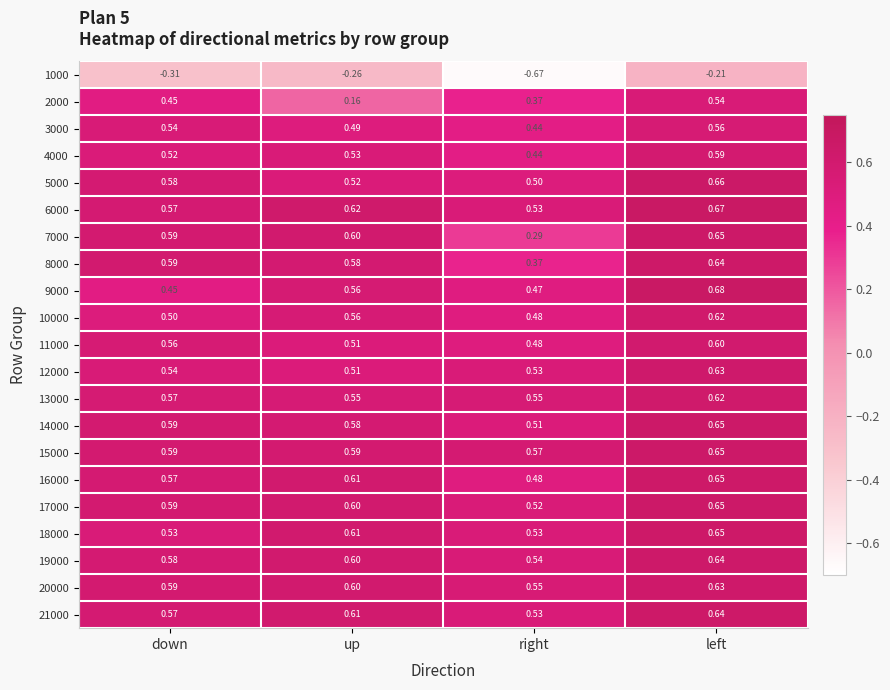

At which label is 17000 closest to 0?

right